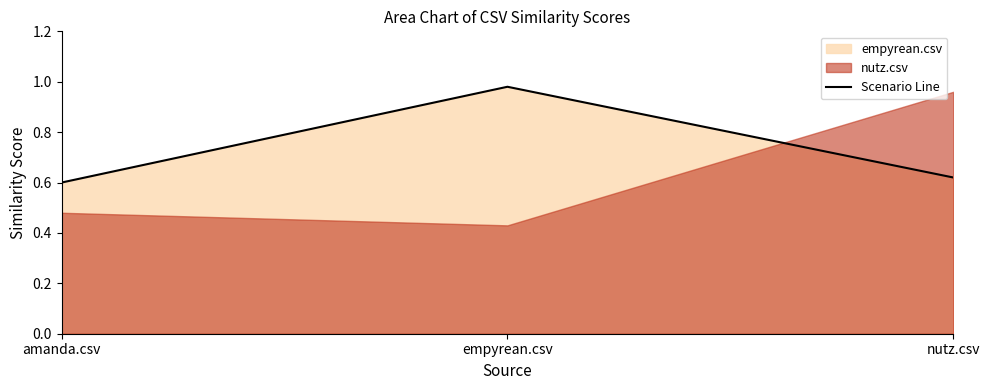

List the labels in order of value, smallest first.

amanda.csv, nutz.csv, empyrean.csv